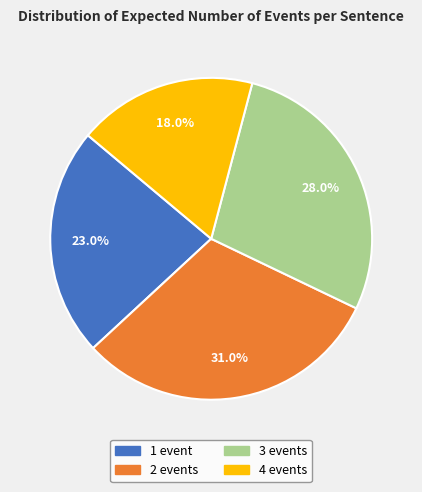

What is the ratio of the value at 3 events to the value at 4 events?

1.6